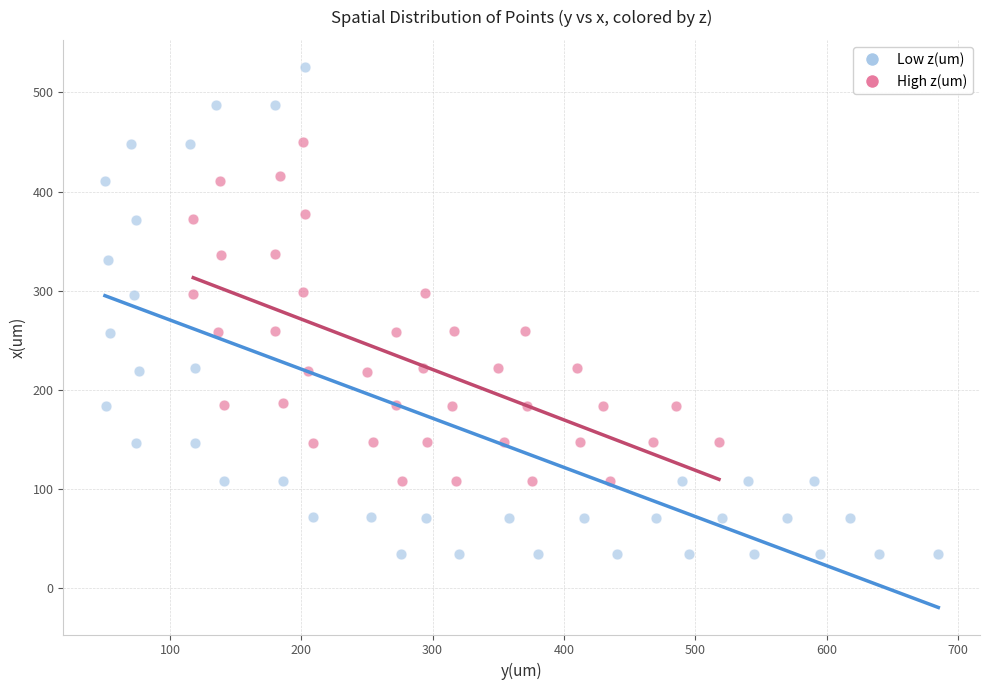

Which series has the largest Y range (max minus min)?

Low z(um)